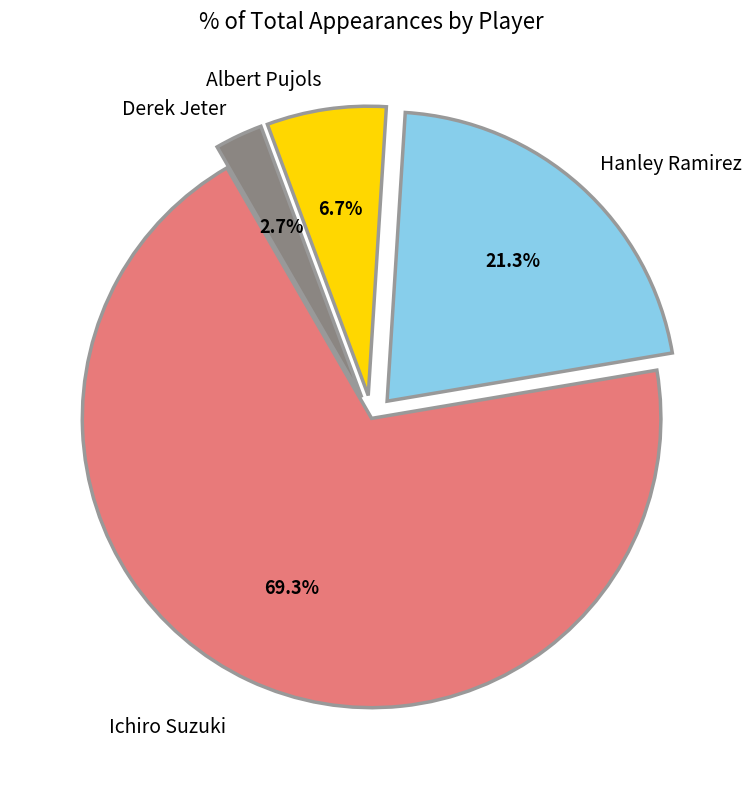

Does any single category account for the majority?

Yes